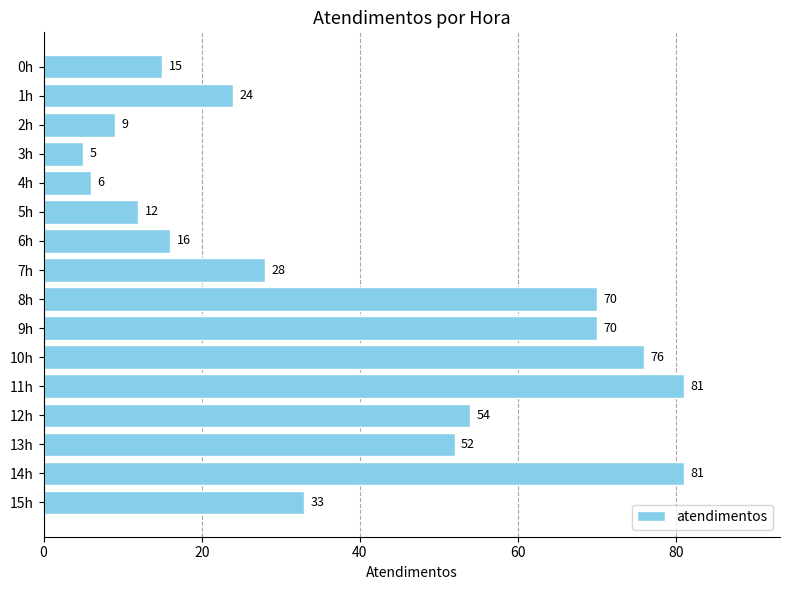

What position from the bottom is 6h?

10